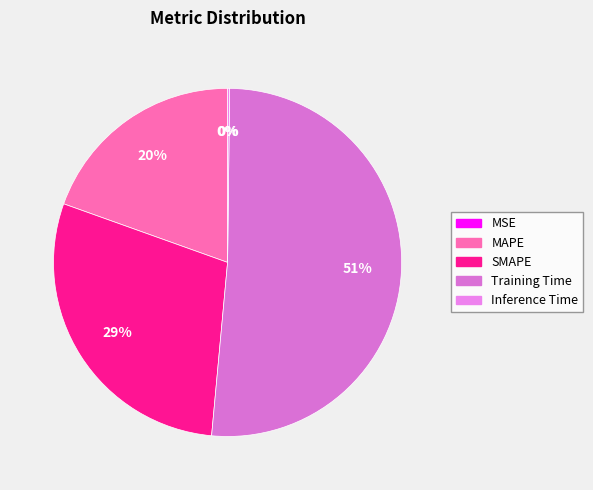

Rank the categories by value from highest to lowest.

Training Time, SMAPE, MAPE, Inference Time, MSE